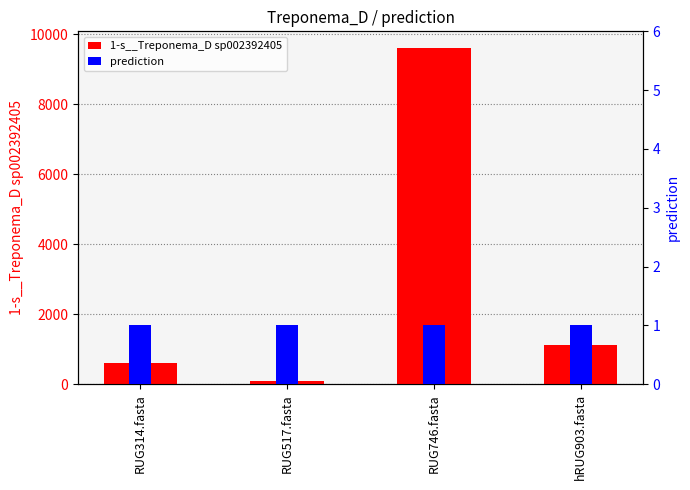

What are all the series names shown in the legend?

1-s__Treponema_D sp002392405, prediction